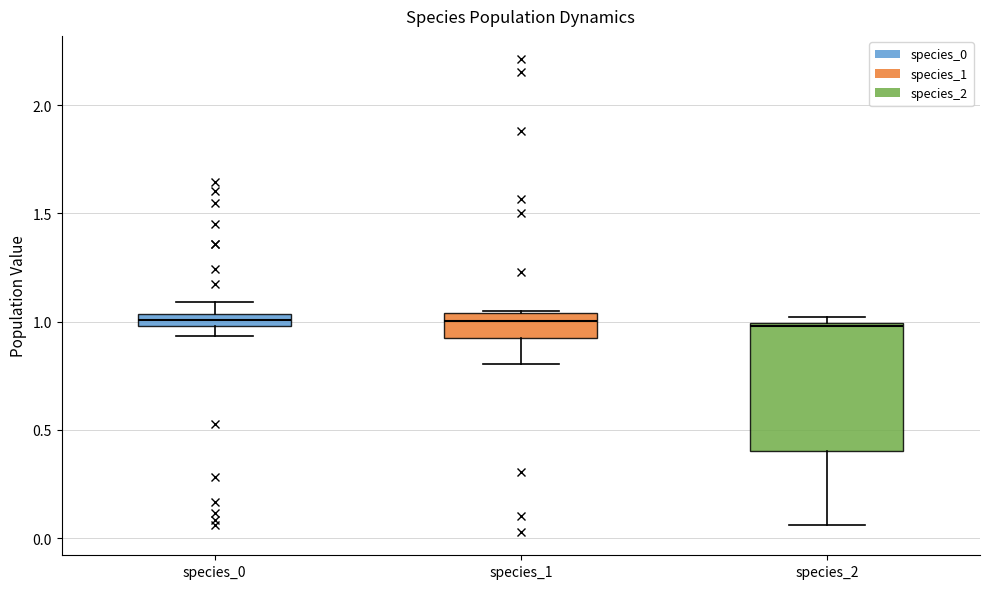

Where is the upper edge of the box for species_2 on the y-axis? The values are not printed on the chart, so give them approximately, as read against the axis.

1.00